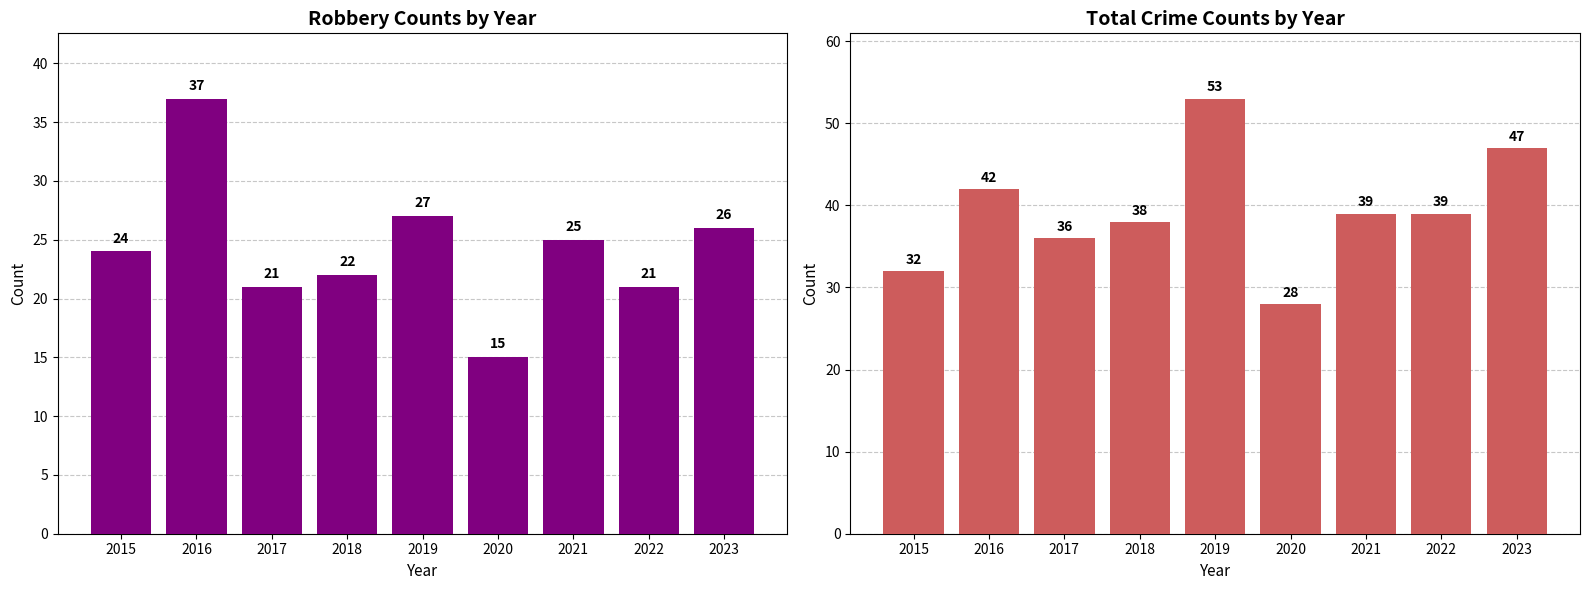

Reading right to left, list all the values displayed in this chart.

Robbery: 2023=26	2022=21	2021=25	2020=15	2019=27	2018=22	2017=21	2016=37	2015=24
Total: 2023=47	2022=39	2021=39	2020=28	2019=53	2018=38	2017=36	2016=42	2015=32